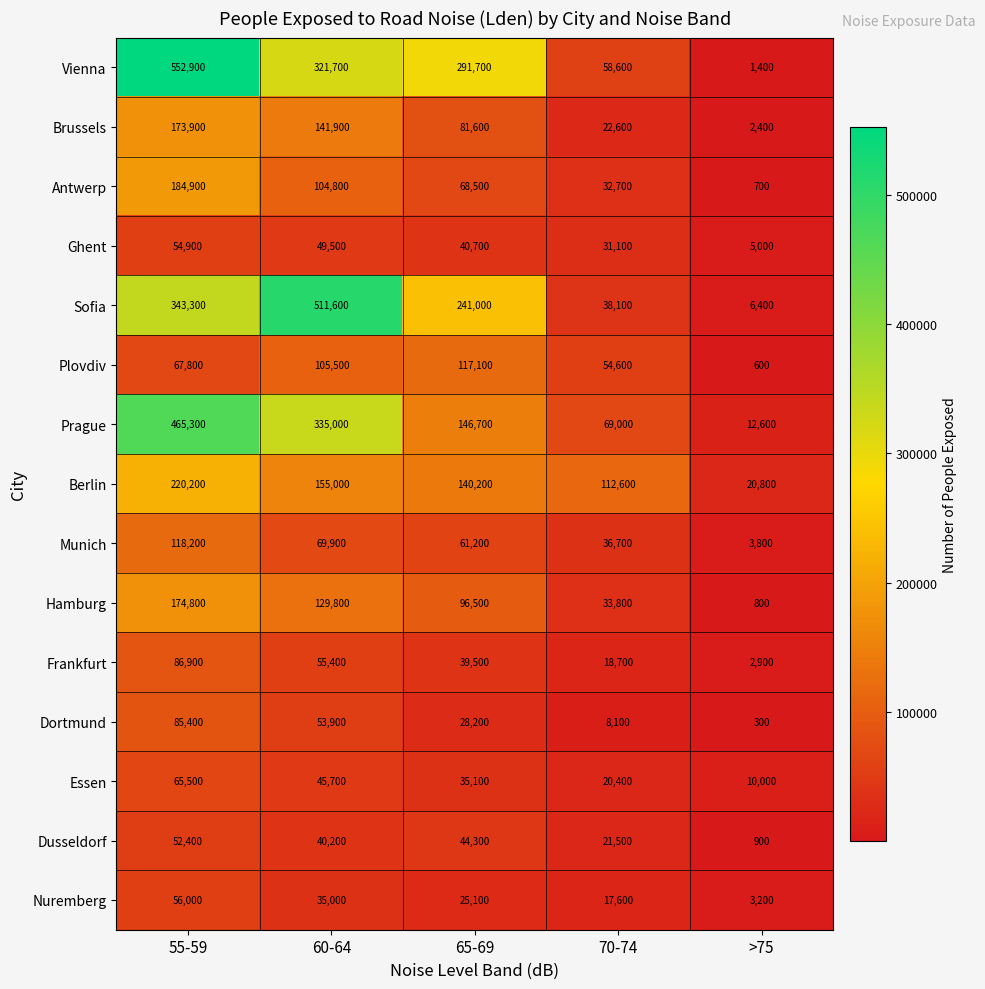

The Frankfurt series shows 39500 at 65-69. True or false?

True